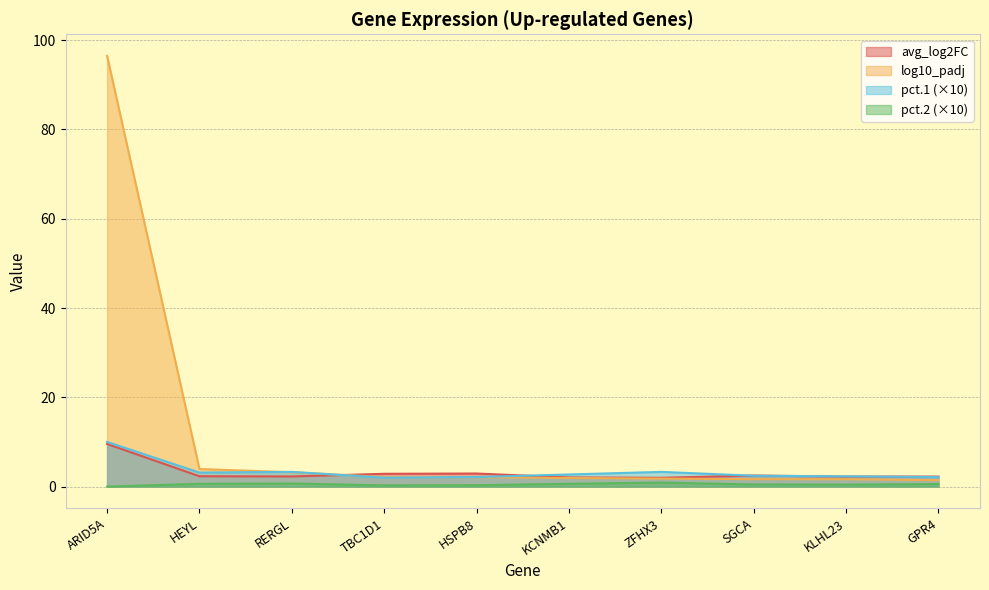

At which category does avg_log2FC reach its first local valley?

RERGL